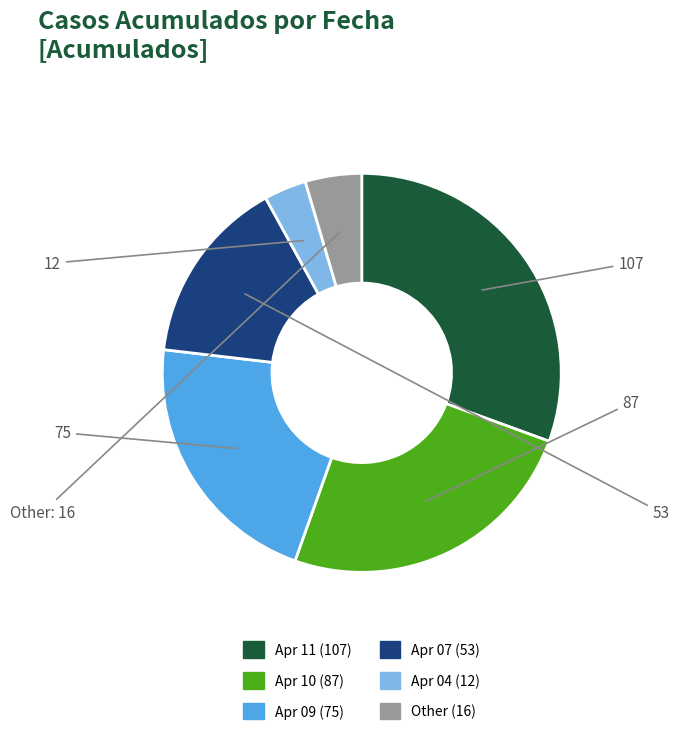

Does any single category account for the majority?

No